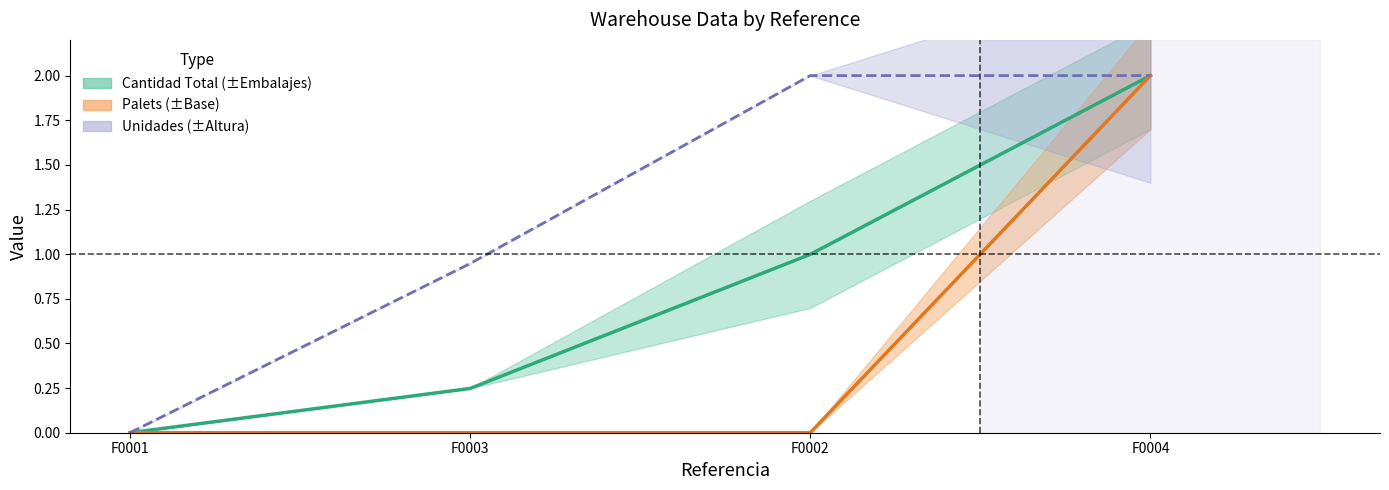

The Unidades series shows 2.0 at F0002. True or false?

True